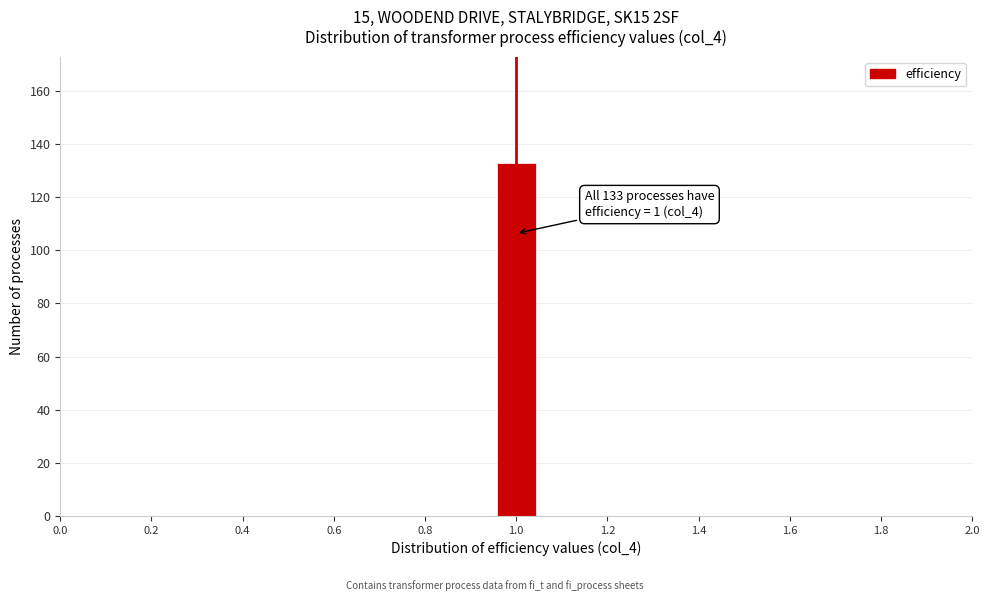

Which range on the x-axis has the tallest bar?

0.96 to 1.04